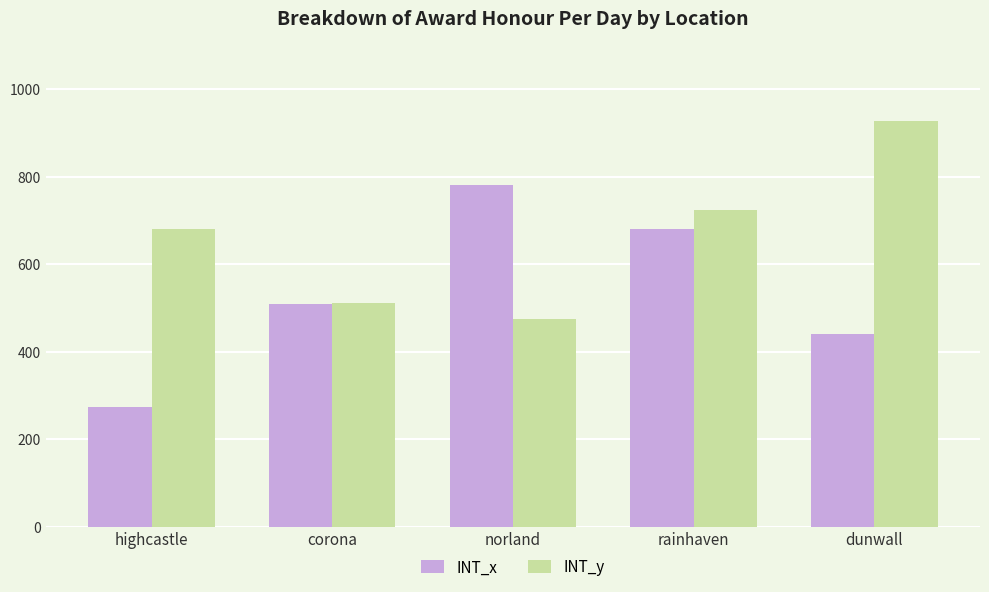

What are all the series names shown in the legend?

INT_x, INT_y